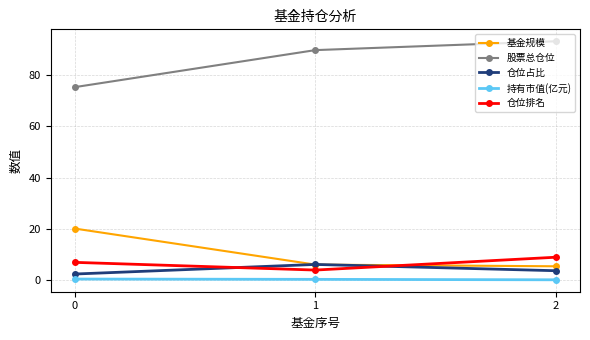

What is the highest value of the 股票总仓位 series?

93.2